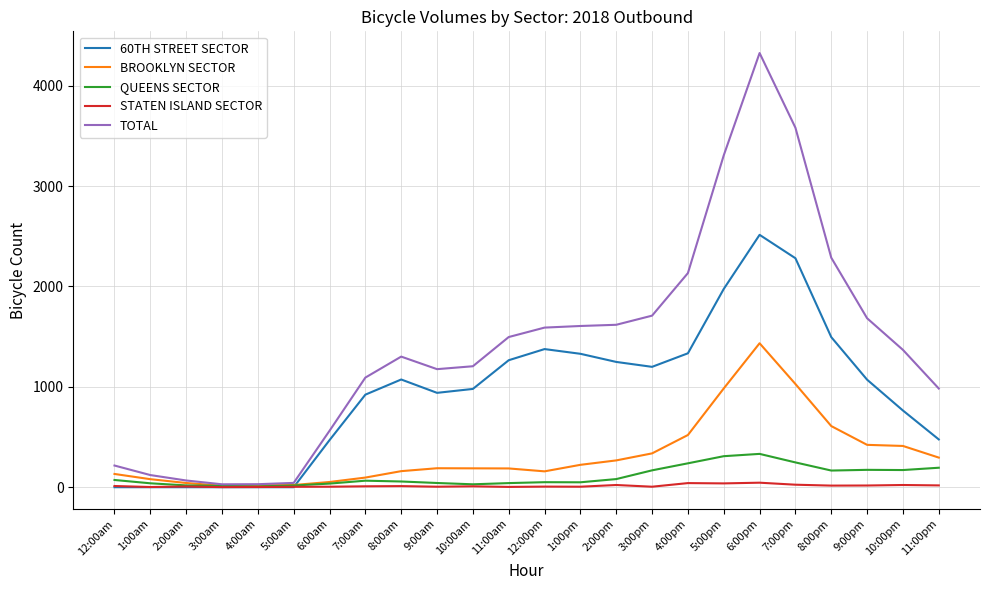

The value of 60TH STREET SECTOR at 4:00am is 0. True or false?

True